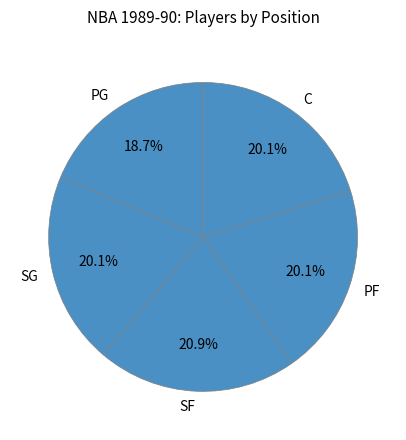

Approximately how many times larger is the value at SG compared to SF?

1.0